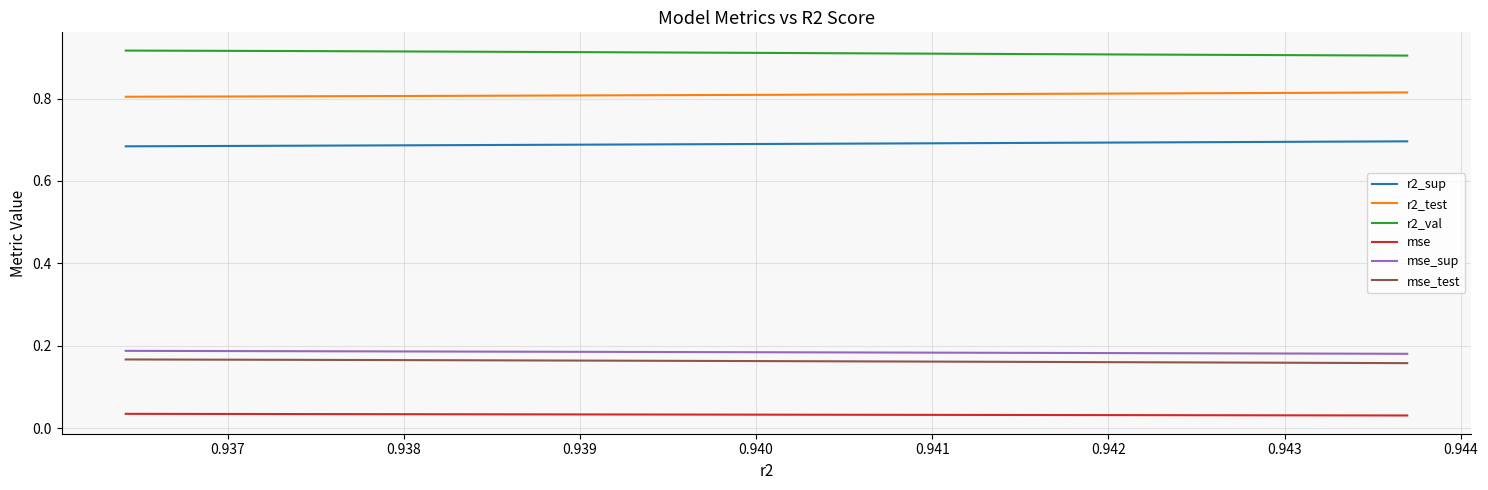

List the series in order of their peak value, highest first.

r2_val, r2_test, r2_sup, mse_sup, mse_test, mse